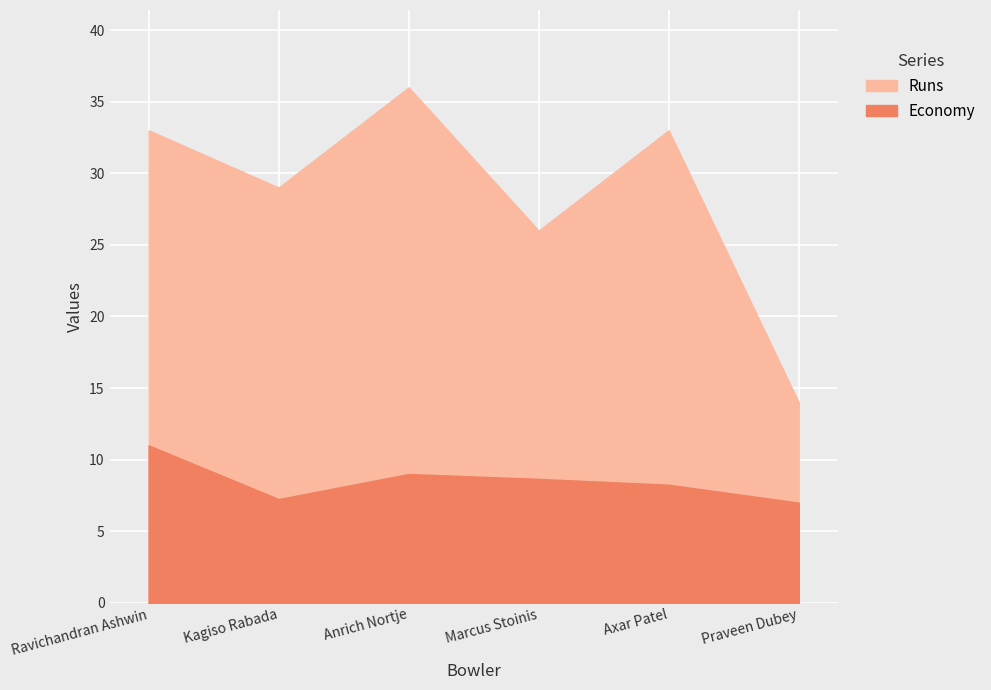

The Runs series shows 26.0 at Marcus Stoinis. True or false?

True